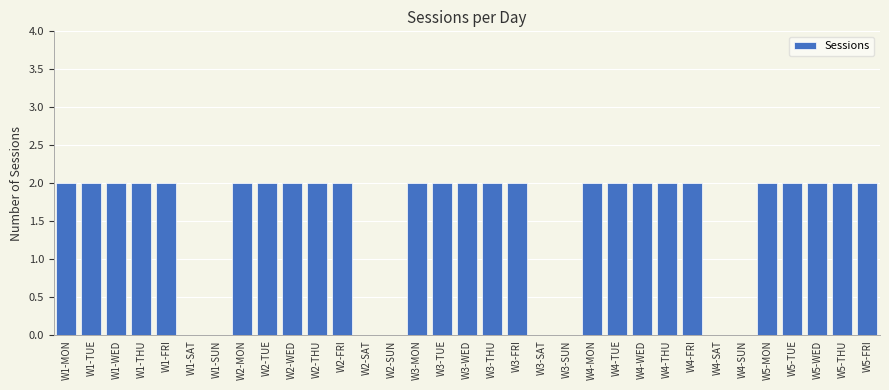

Is it true that the value at W1-TUE is 2?

True